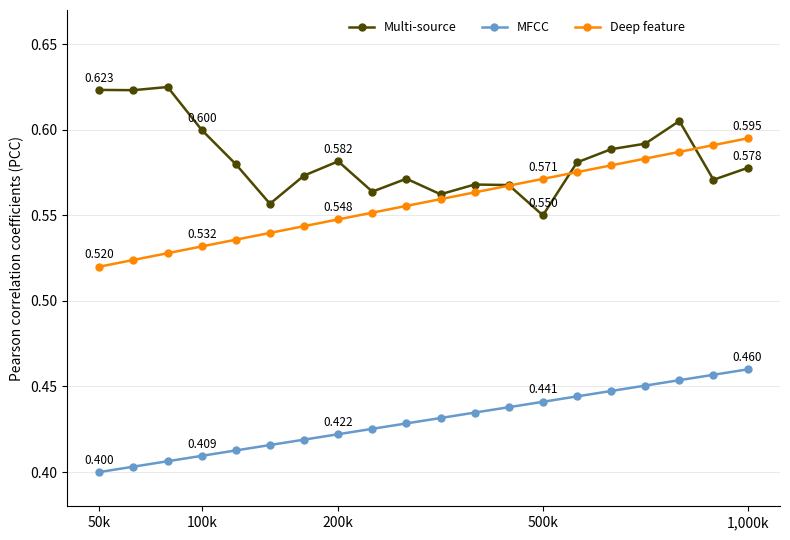

List the series in order of their peak value, highest first.

Multi-source, Deep feature, MFCC